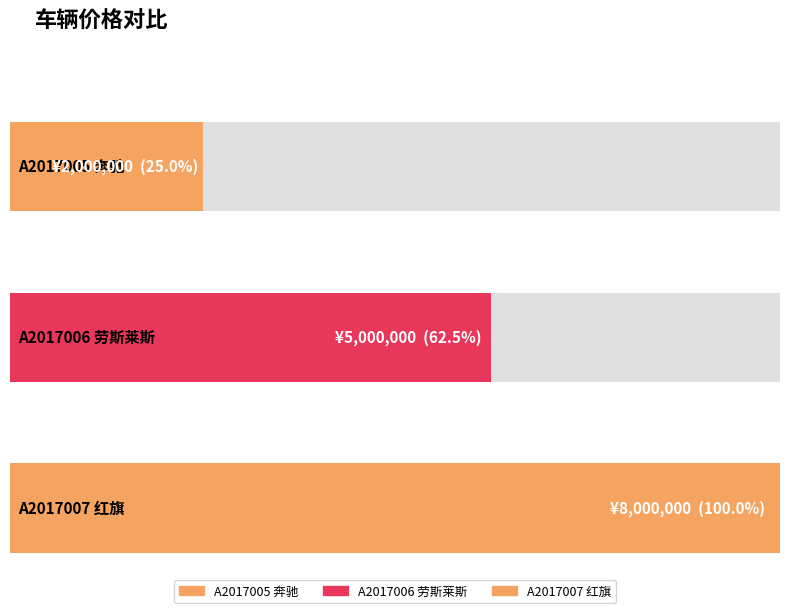

What is the difference between the maximum and second lowest values?

3000000